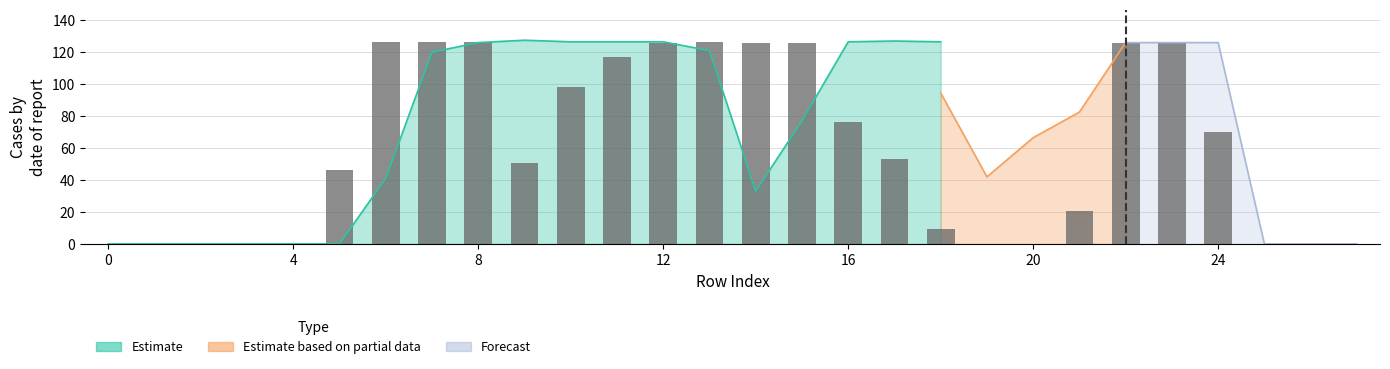

How many groups of bars are there?

28